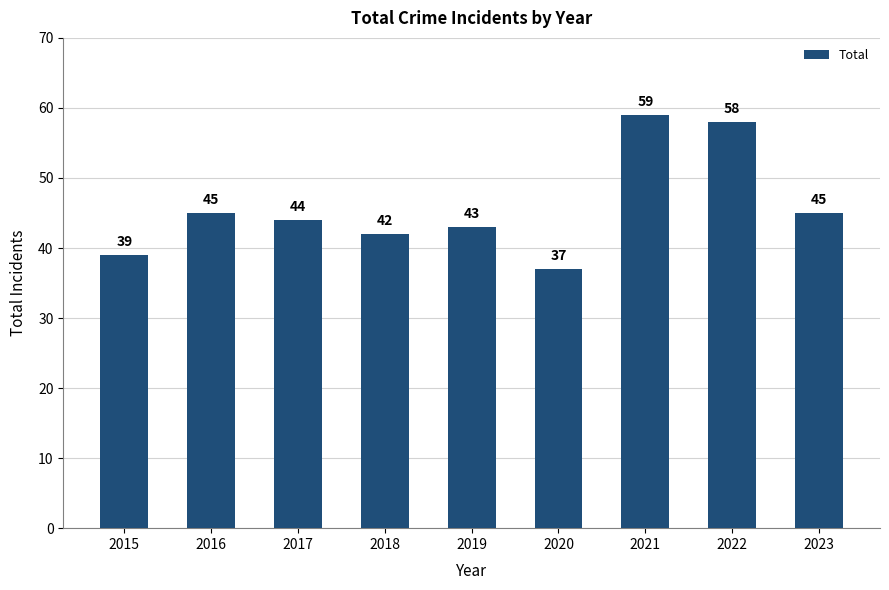

What value does the data have at 2017, to the nearest 10?

40